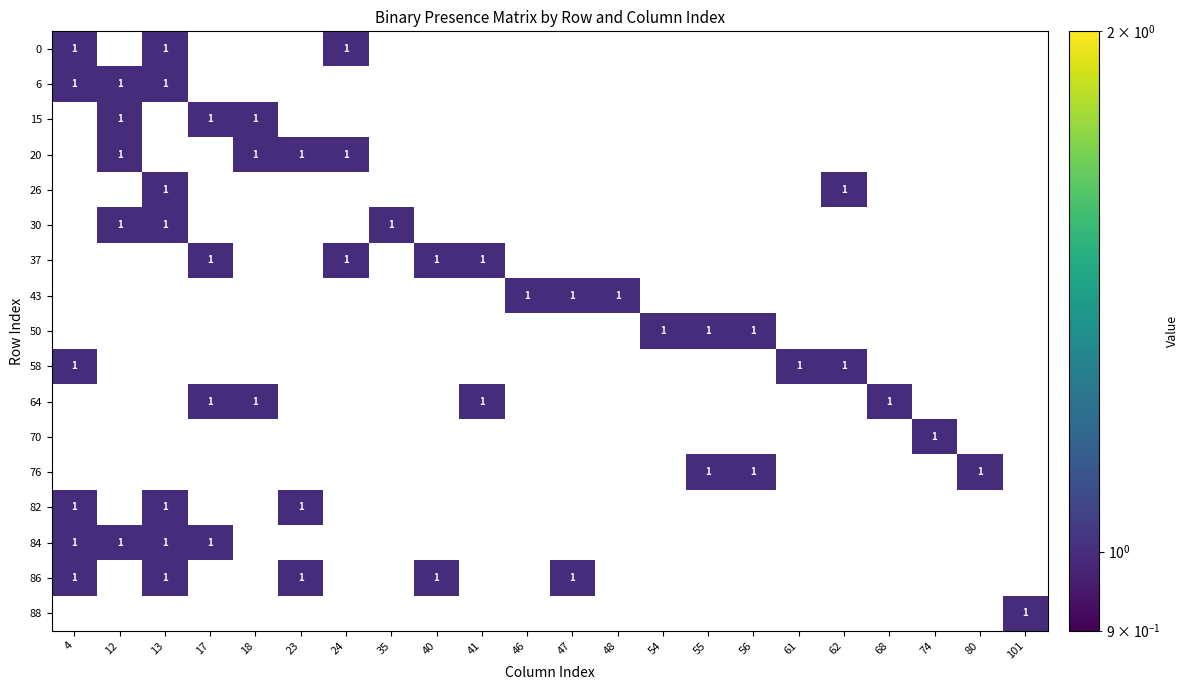

Rank the series by their maximum value, from lowest to highest.

0, 6, 15, 20, 26, 30, 37, 43, 50, 58, 64, 70, 76, 82, 84, 86, 88